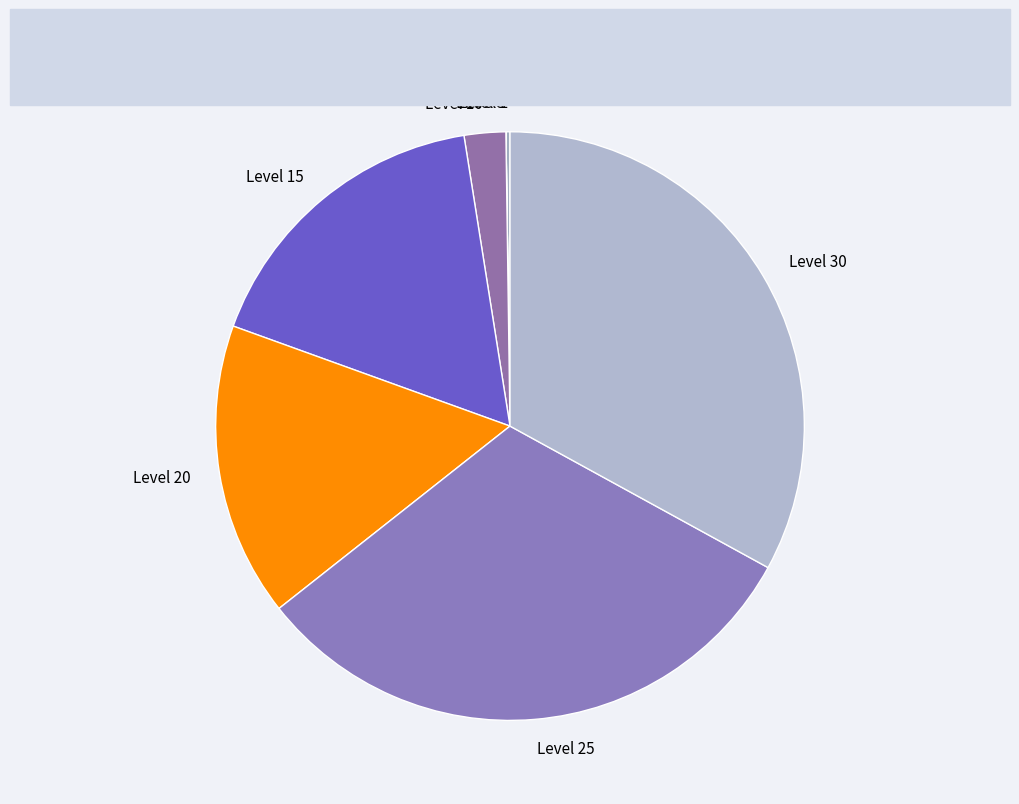

What is the largest slice in the pie chart?

Level 30